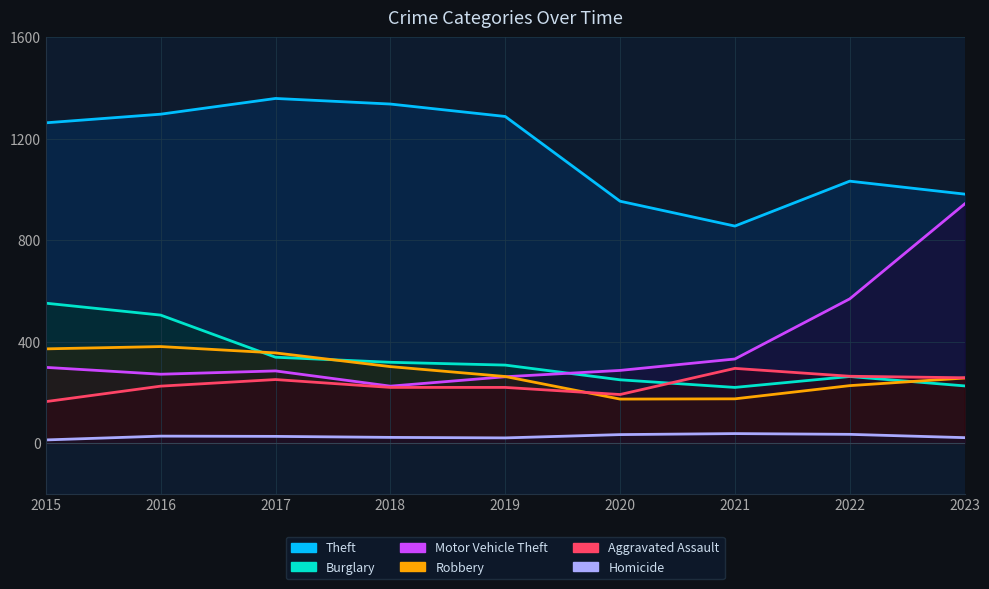

True or false: Robbery and Homicide intersect in this chart.

False